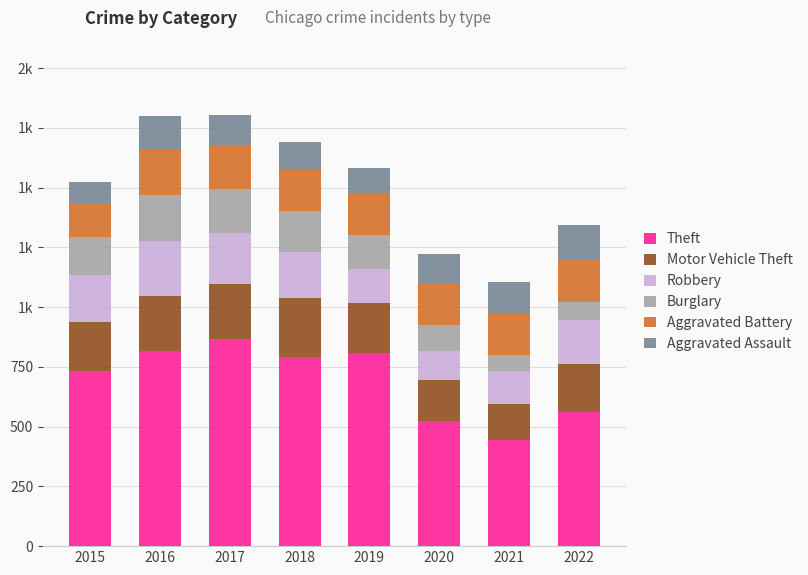

The value of Motor Vehicle Theft at 2016 is 227. True or false?

True